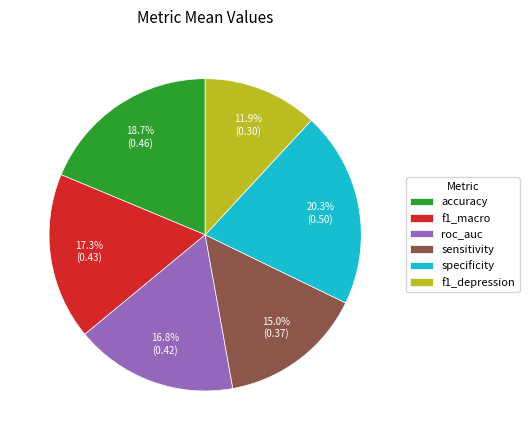

What is the largest slice in the pie chart?

specificity